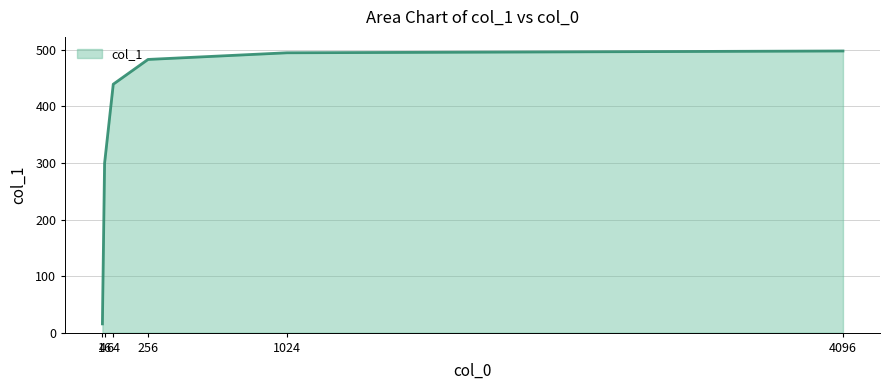

Is it true that the value at 4096 is 498.1?

True